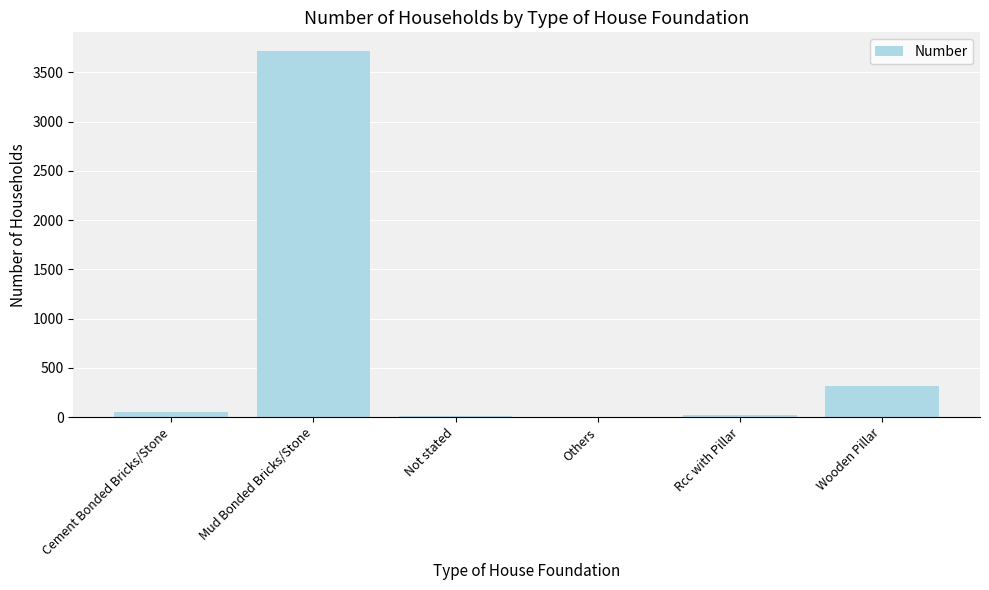

Between Wooden Pillar and Rcc with Pillar, which is larger?

Wooden Pillar